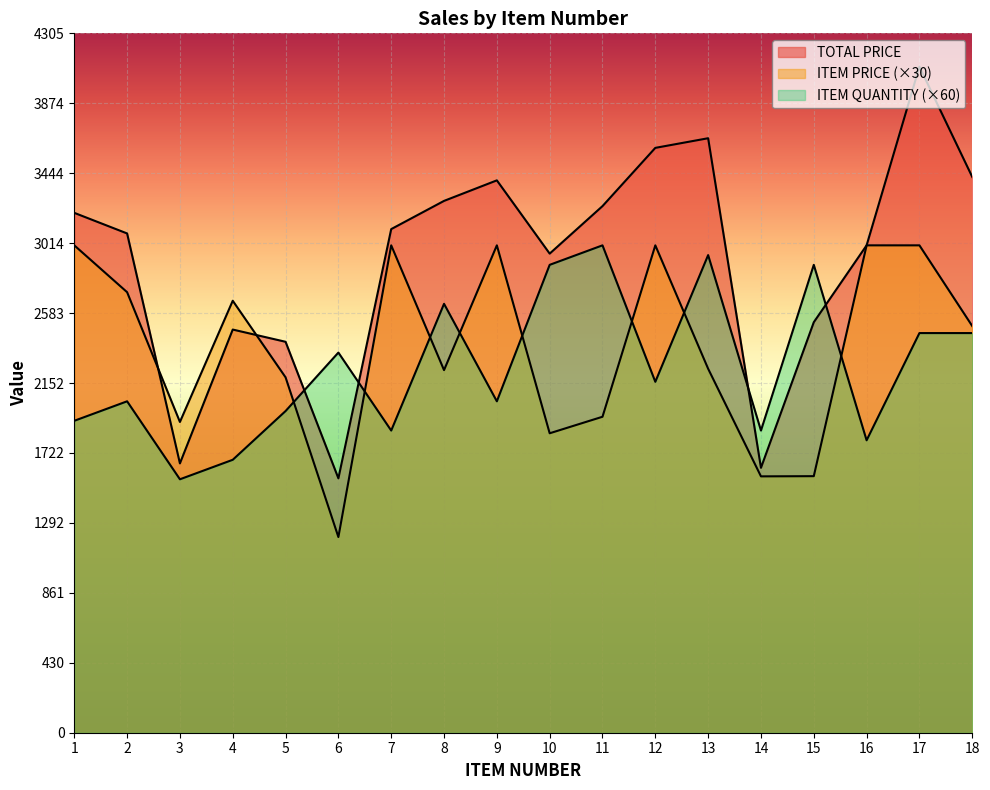

At which category is the sum across all series the highest?

17